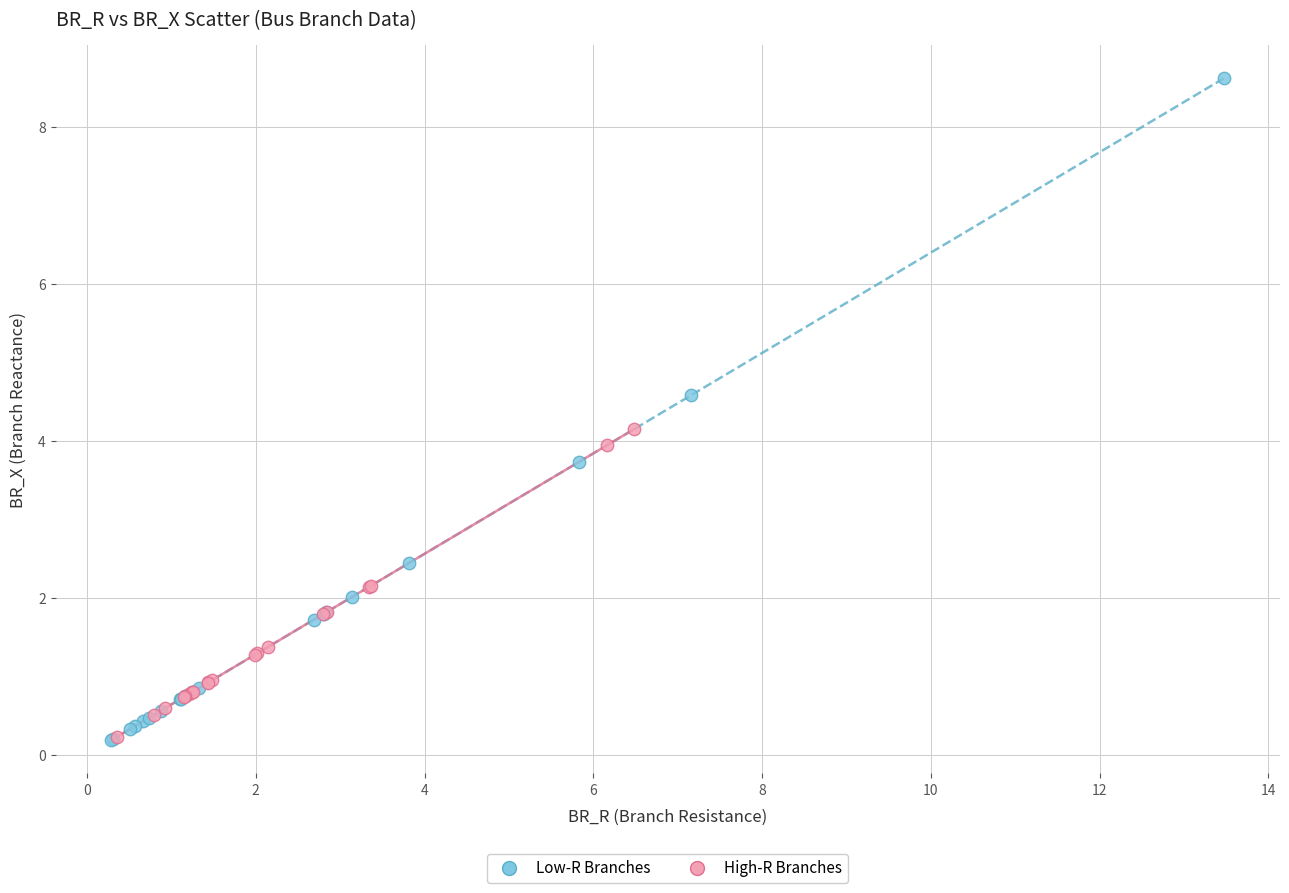

Which series has the widest spread of Y values?

Low-R Branches